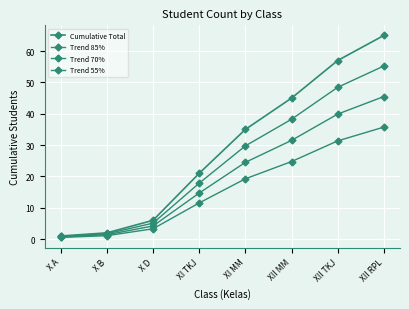

What is the label of the 7th point from the right?

X B